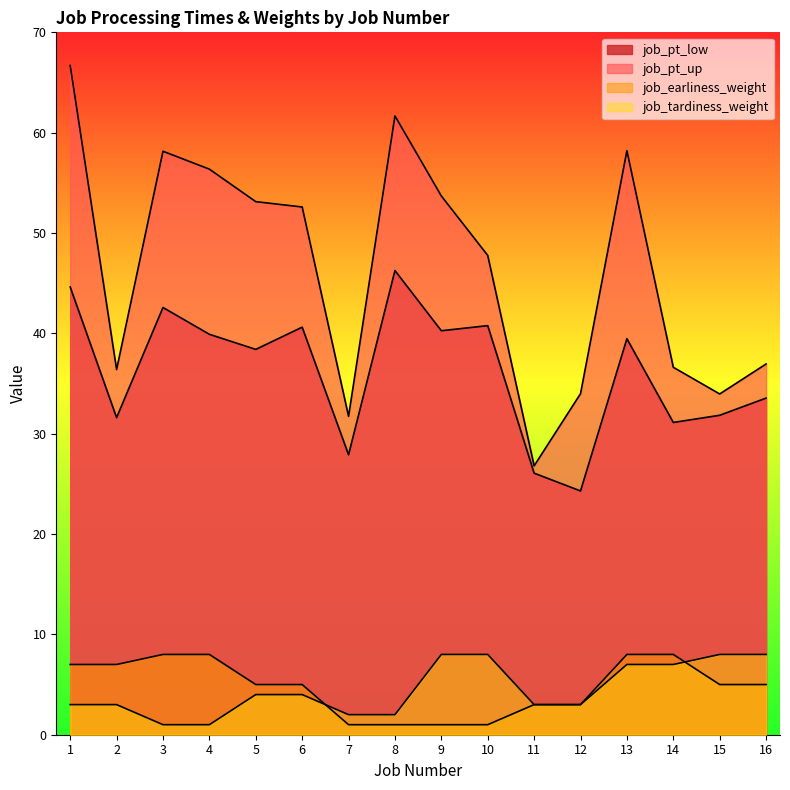

How many interior local peaks does the job_pt_up series have?

3